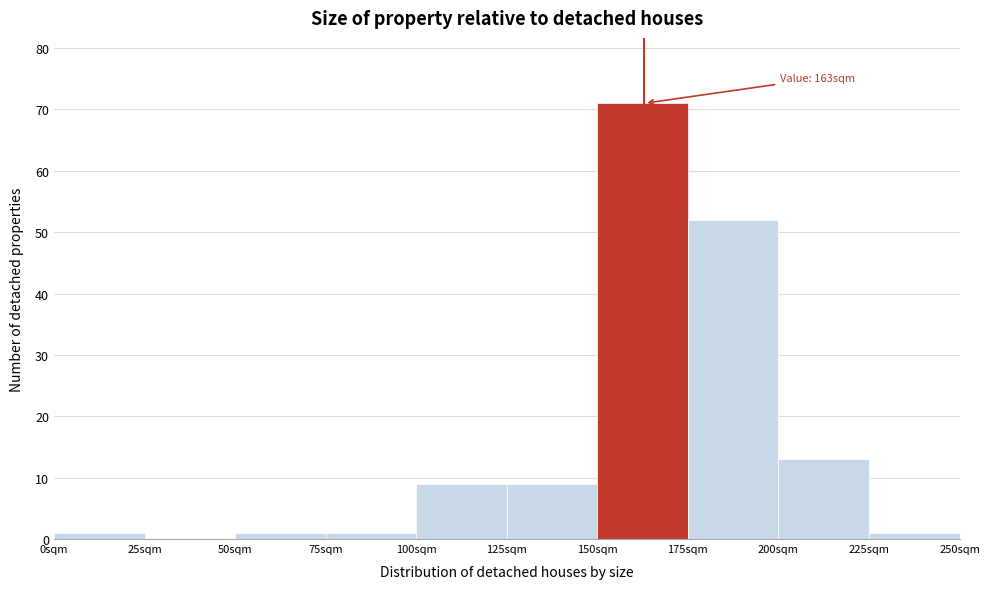

Which range on the x-axis has the tallest bar?

150 to 175